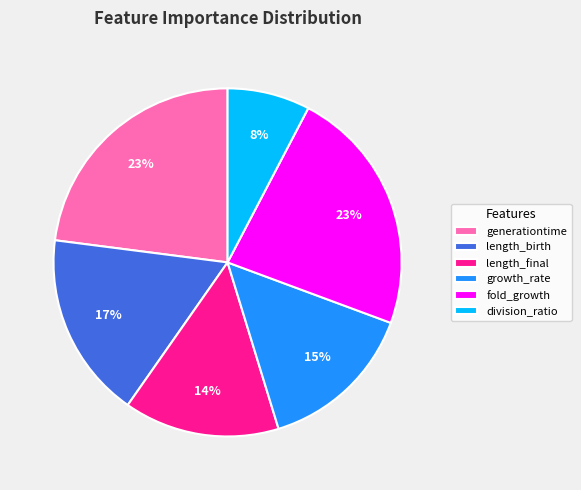

Between growth_rate and generationtime, which is larger?

generationtime